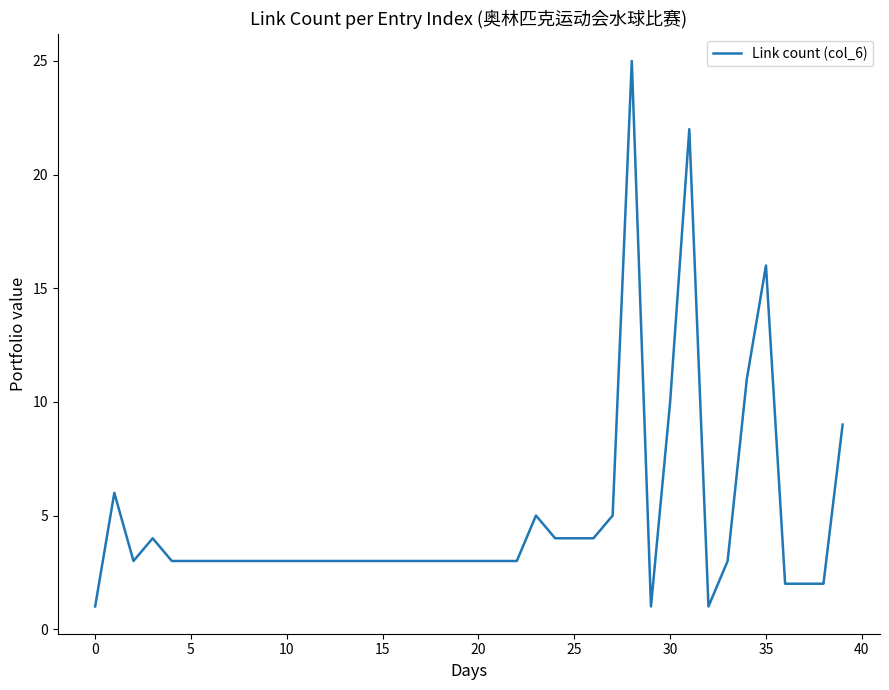

What is the minimum value shown in the chart?

1